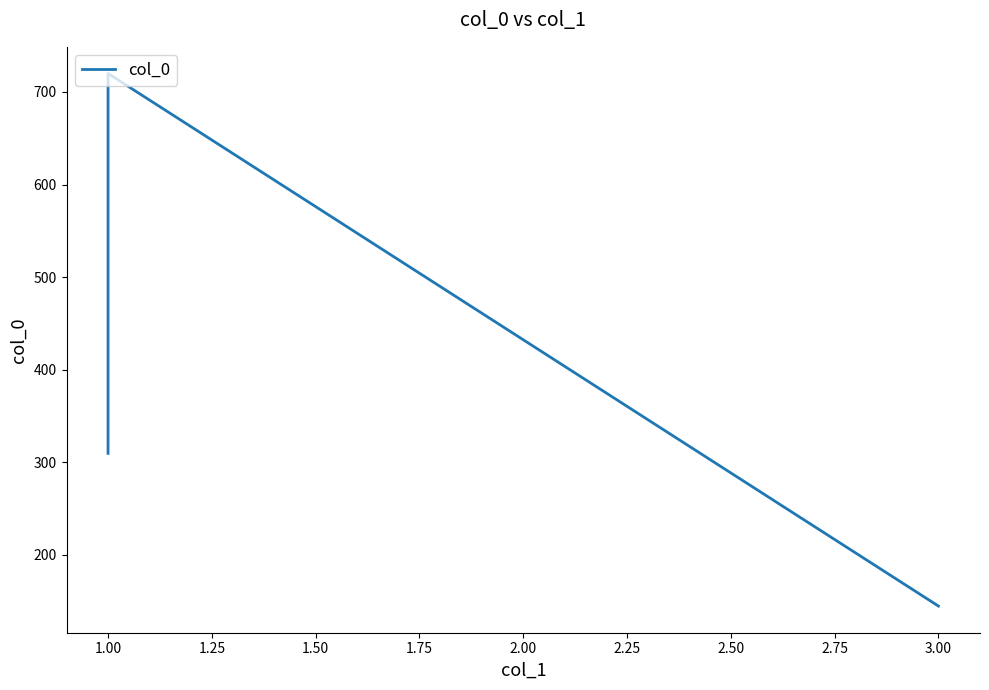

What is the value of the 1st point from the left?

309.5